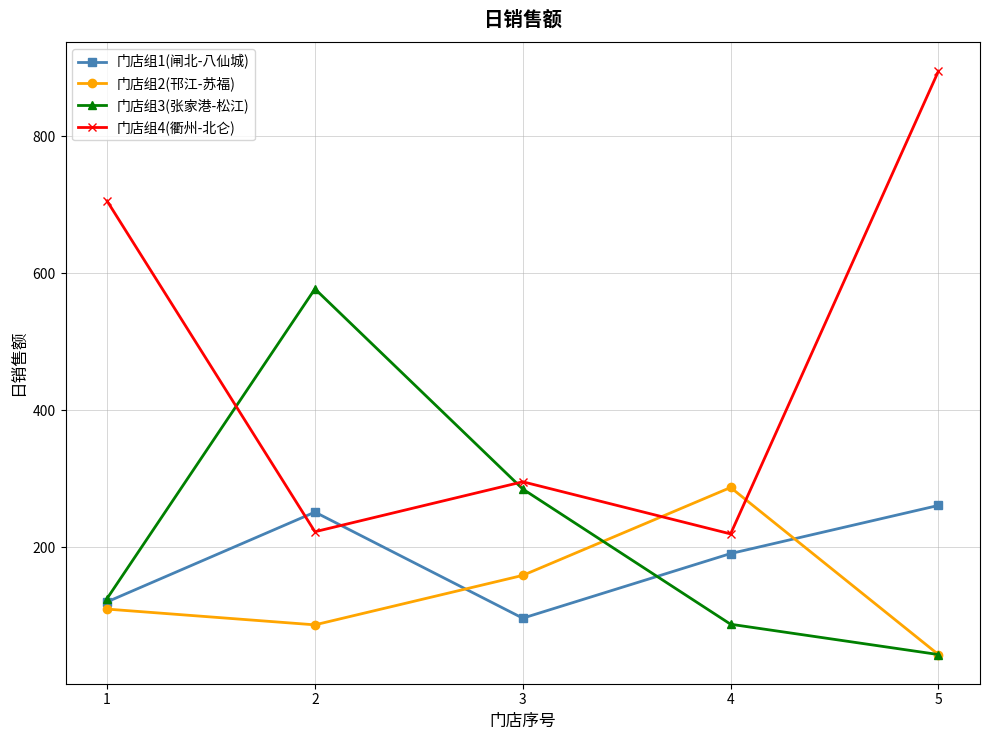

How many distinct data groups are displayed?

4